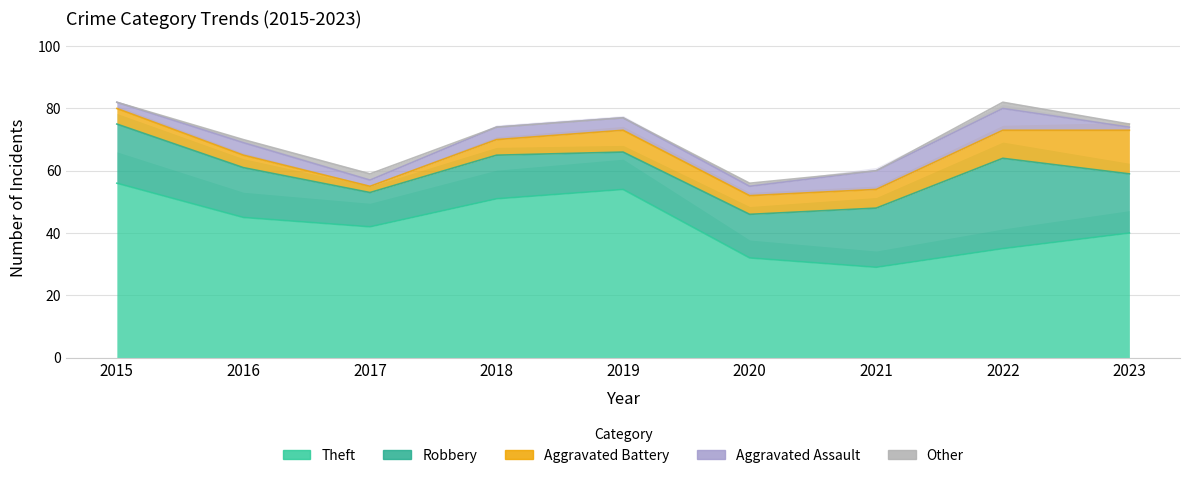

At which category is the sum across all series the highest?

2015